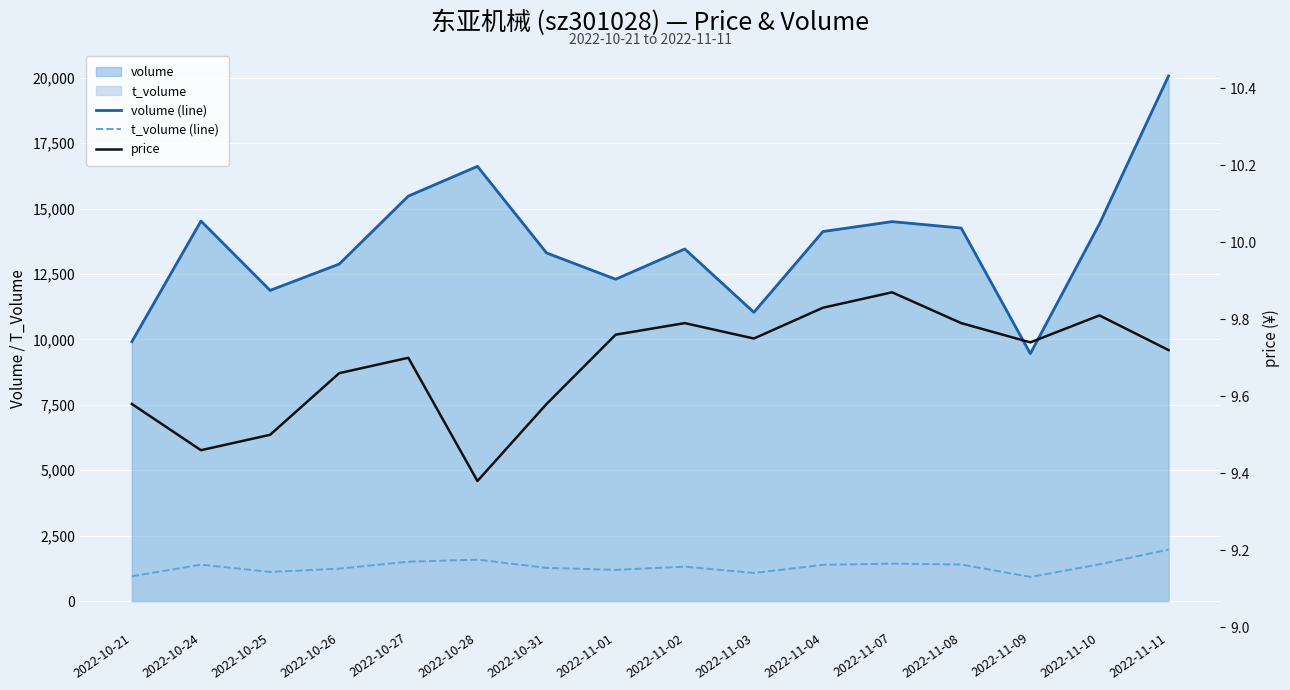

The value of volume (line) at 2022-11-04 is 19566.6. True or false?

False